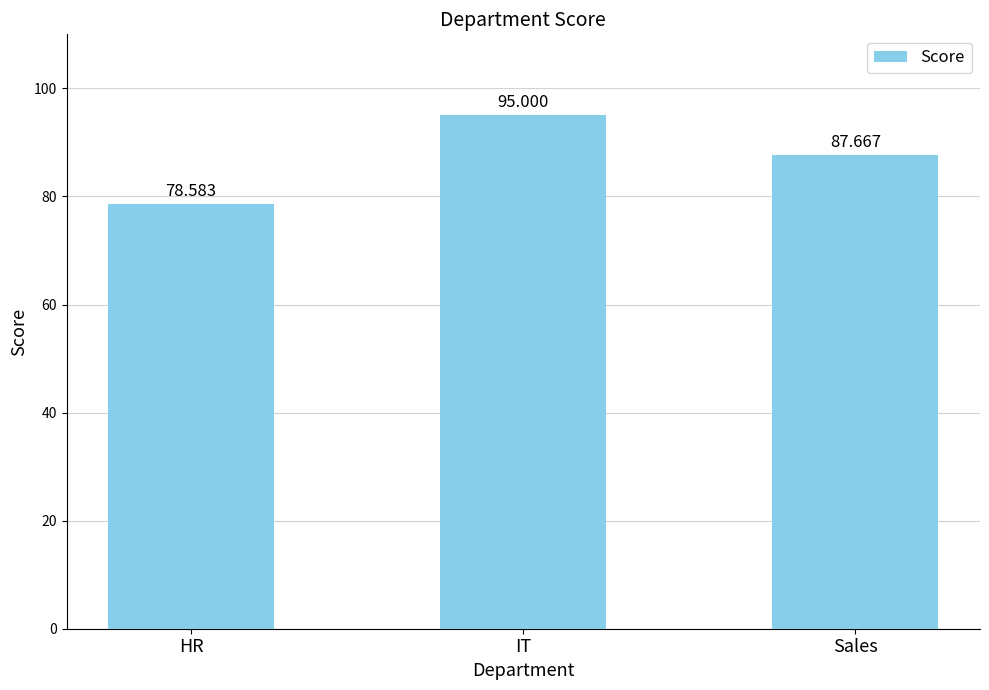

How many distinct data groups are displayed?

1